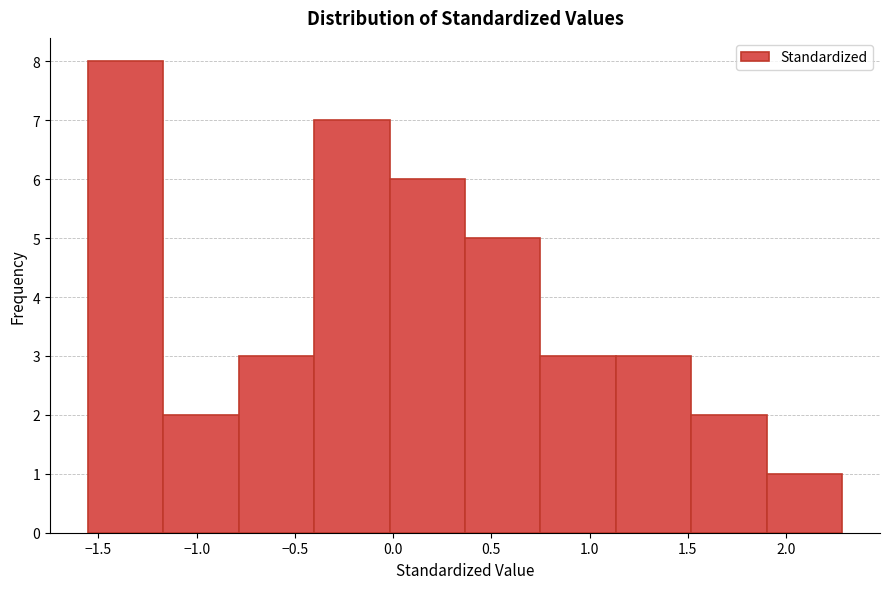

How tall is the bar that spans 1.90 to 2.30 on the x-axis? Neither the bar edges nor the heights are printed on the chart, so give them approximately, as read against the axes.

1